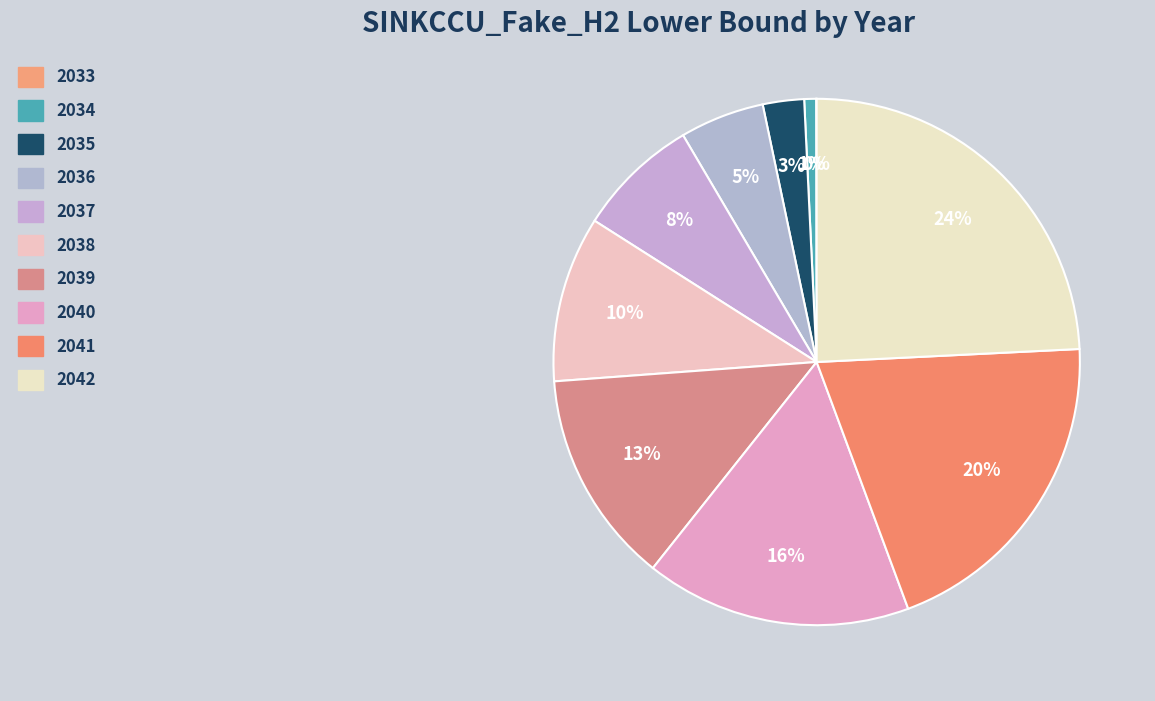

Does 2033 account for over 50% of the chart?

No